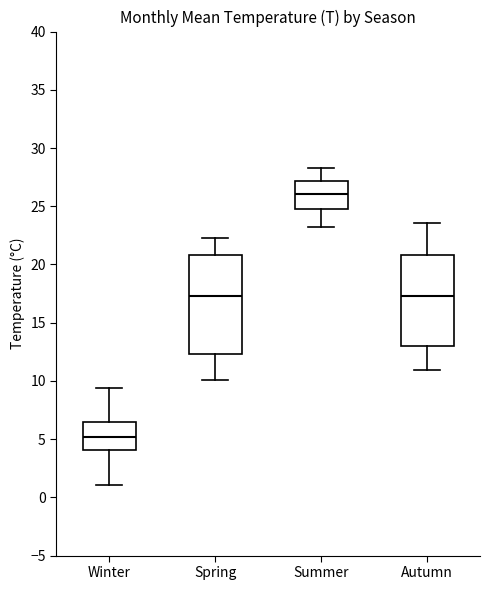

Which box has the highest median line?

Summer